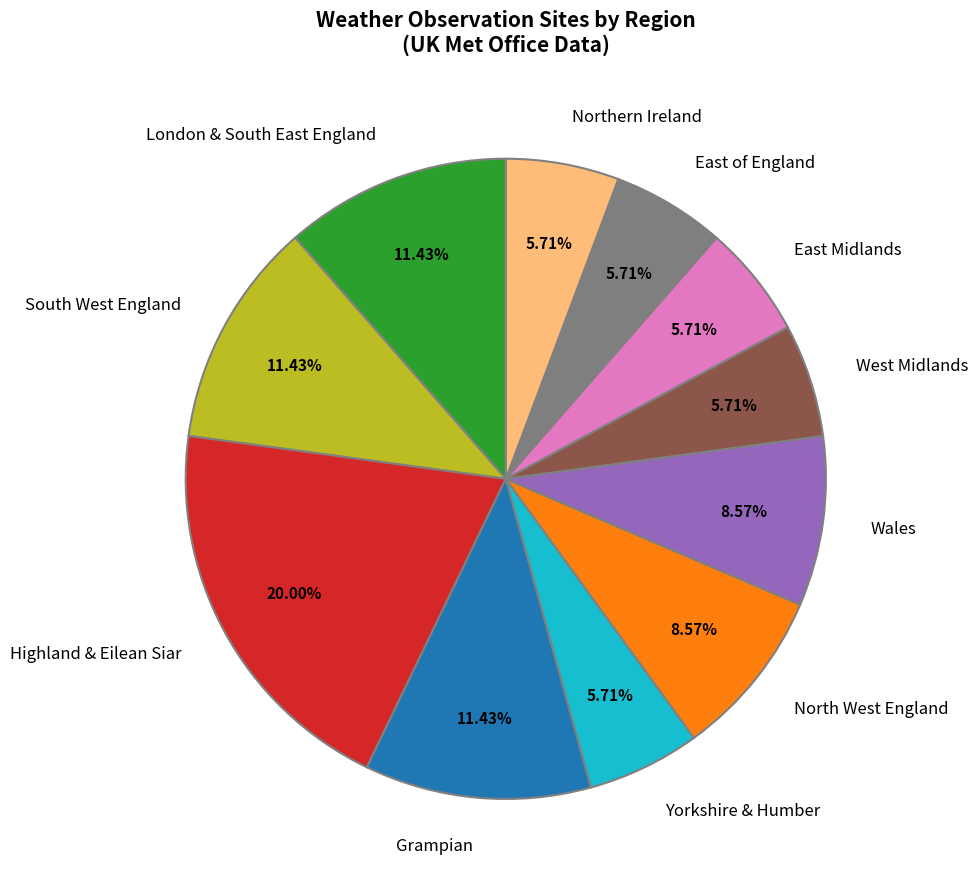

What percentage is the East Midlands slice, to the nearest percent?

6%